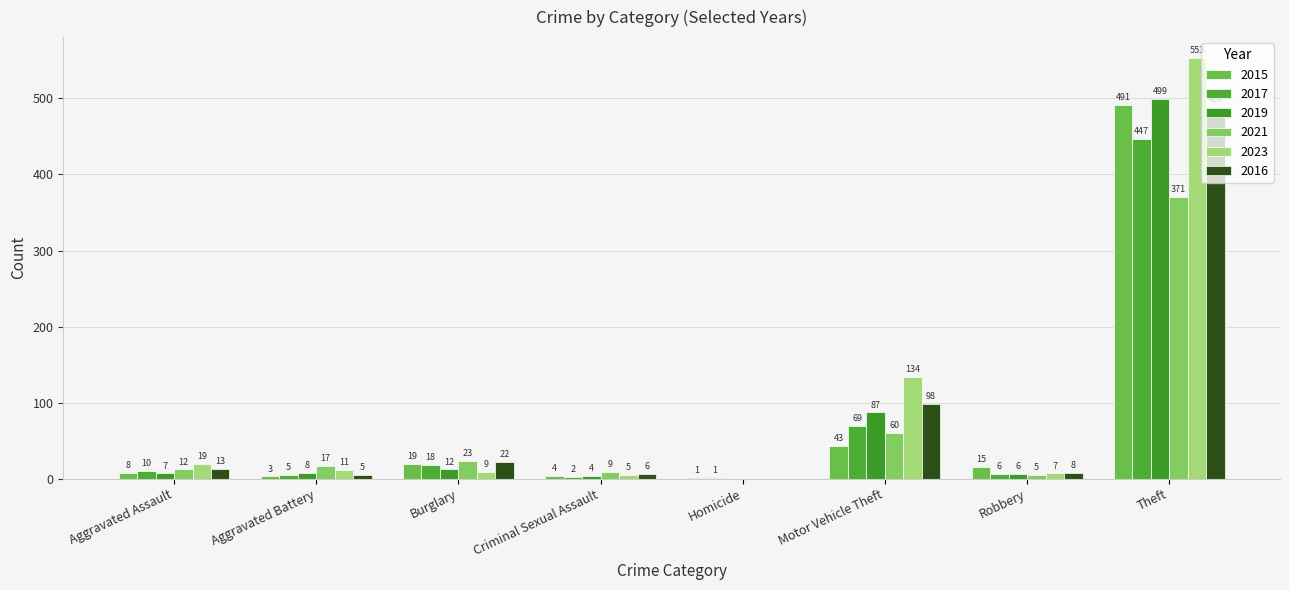

Reading left to right, what are all the values shown in this chart?

2015: Aggravated Assault=8	Aggravated Battery=3	Burglary=19	Criminal Sexual Assault=4	Homicide=1	Motor Vehicle Theft=43	Robbery=15	Theft=491
2017: Aggravated Assault=10	Aggravated Battery=5	Burglary=18	Criminal Sexual Assault=2	Homicide=1	Motor Vehicle Theft=69	Robbery=6	Theft=447
2019: Aggravated Assault=7	Aggravated Battery=8	Burglary=12	Criminal Sexual Assault=4	Homicide=0	Motor Vehicle Theft=87	Robbery=6	Theft=499
2021: Aggravated Assault=12	Aggravated Battery=17	Burglary=23	Criminal Sexual Assault=9	Homicide=0	Motor Vehicle Theft=60	Robbery=5	Theft=371
2023: Aggravated Assault=19	Aggravated Battery=11	Burglary=9	Criminal Sexual Assault=5	Homicide=0	Motor Vehicle Theft=134	Robbery=7	Theft=553
2016: Aggravated Assault=13	Aggravated Battery=5	Burglary=22	Criminal Sexual Assault=6	Homicide=0	Motor Vehicle Theft=98	Robbery=8	Theft=489